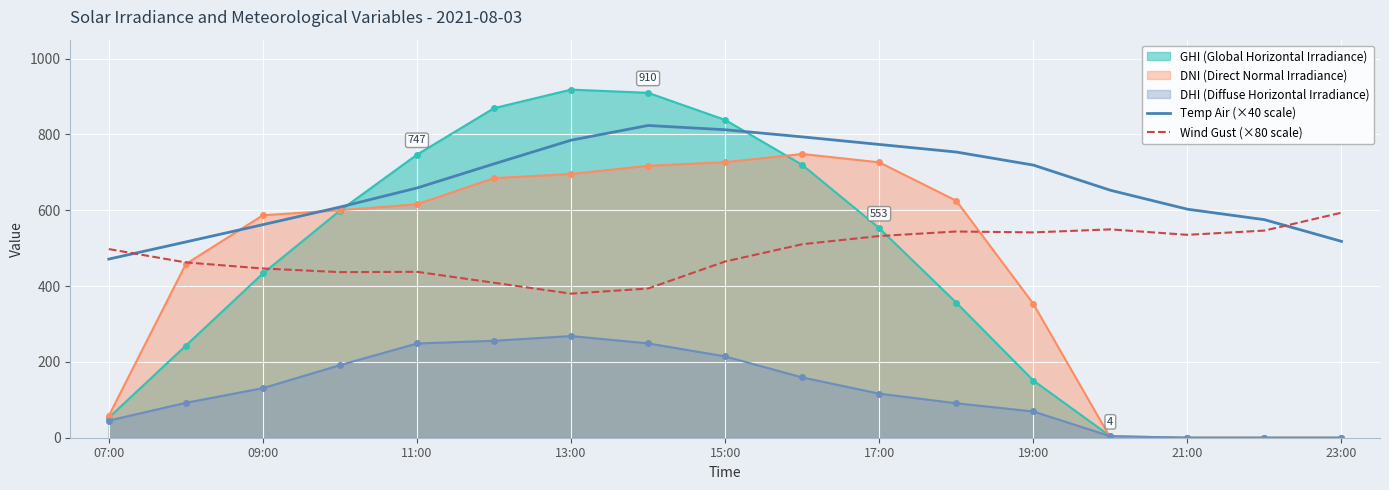

What are all the series names shown in the legend?

GHI (Global Horizontal Irradiance), DNI (Direct Normal Irradiance), DHI (Diffuse Horizontal Irradiance), Temp Air (×40 scale), Wind Gust (×80 scale)